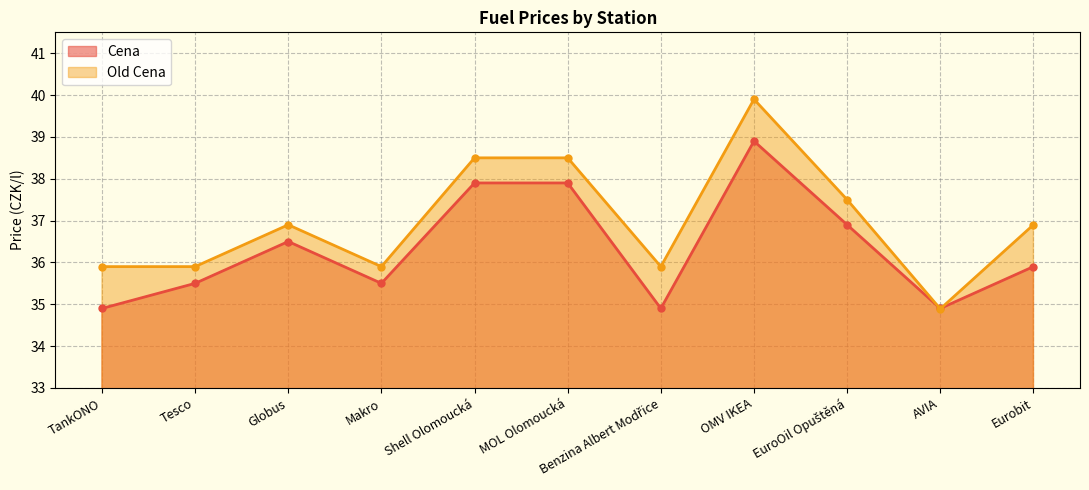

Reading left to right, transcribe all the data shown in this chart.

Cena: 34.9	35.5	36.5	35.5	37.9	37.9	34.9	38.9	36.9	34.9	35.9
Old Cena: 35.9	35.9	36.9	35.9	38.5	38.5	35.9	39.9	37.5	34.9	36.9